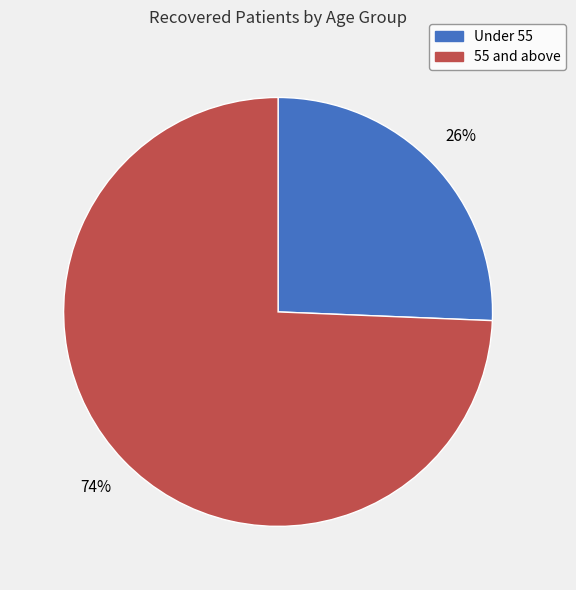

Between 55 and above and Under 55, which is larger?

55 and above